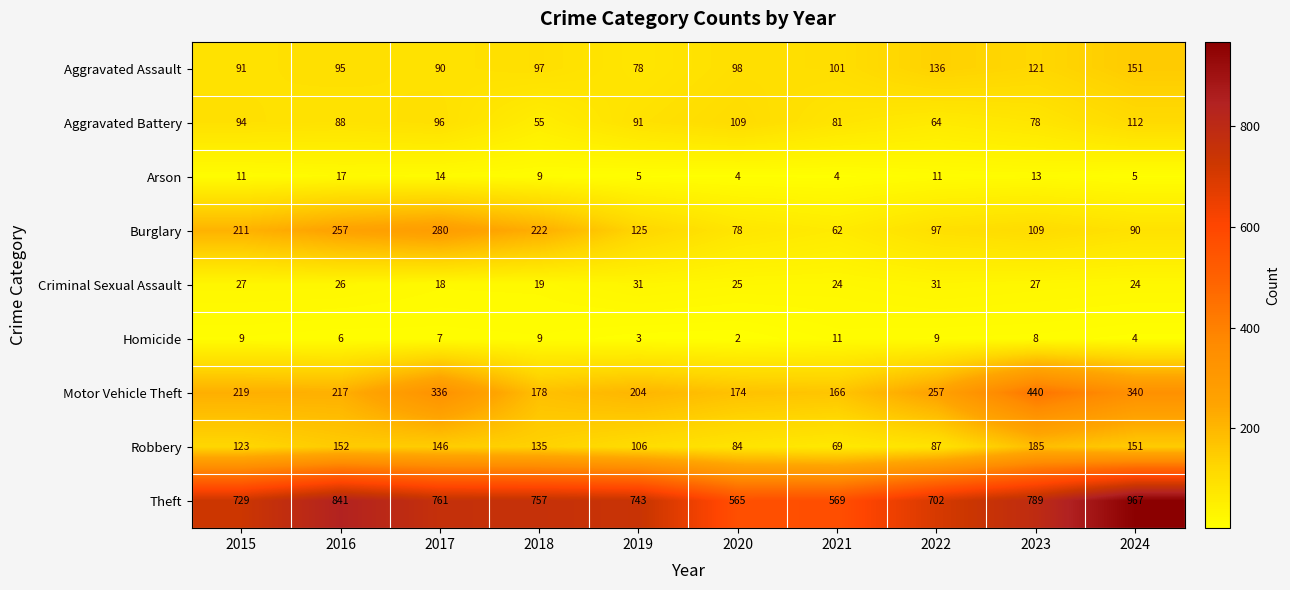

What is the sum of the Aggravated Battery values at 2020 and 2021?

190